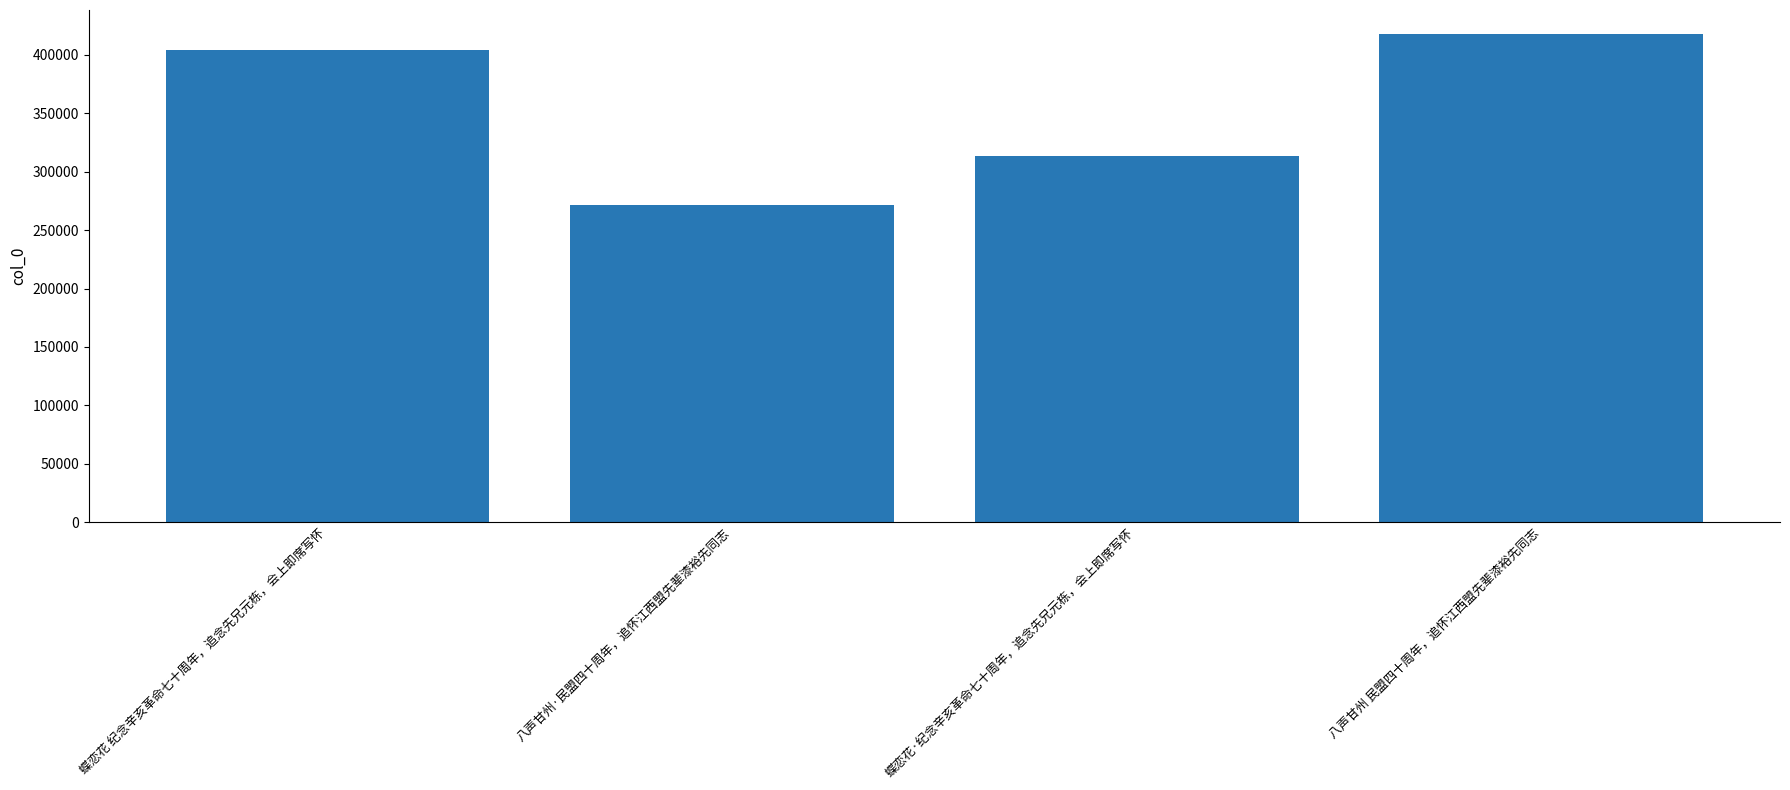

Are the bars horizontal?

No